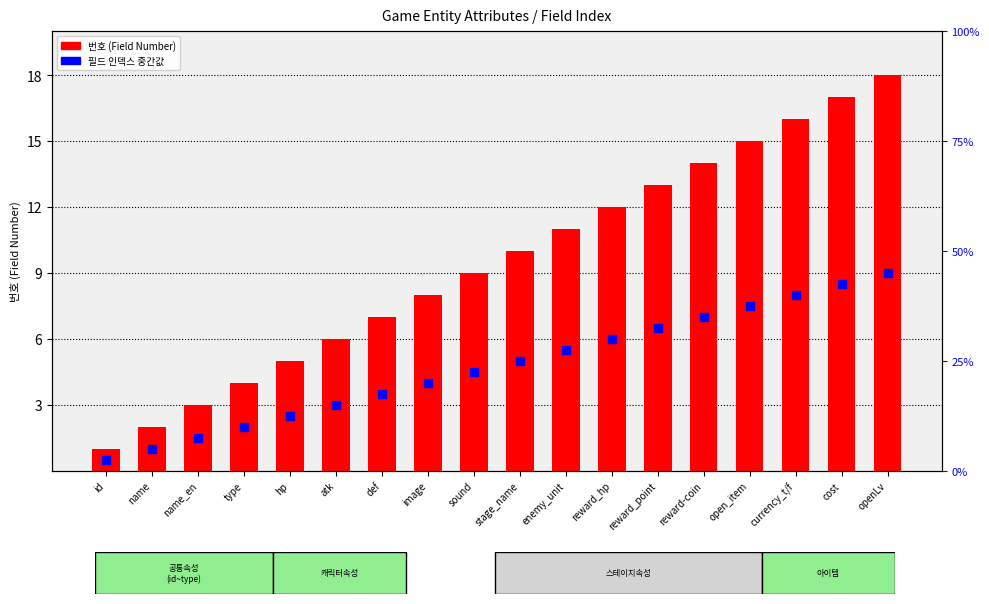

At how many categories does at least one series exceed 3?

15